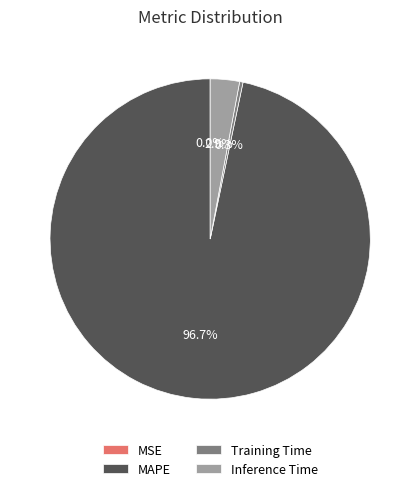

True or false: Training Time accounts for 11% of the total.

False